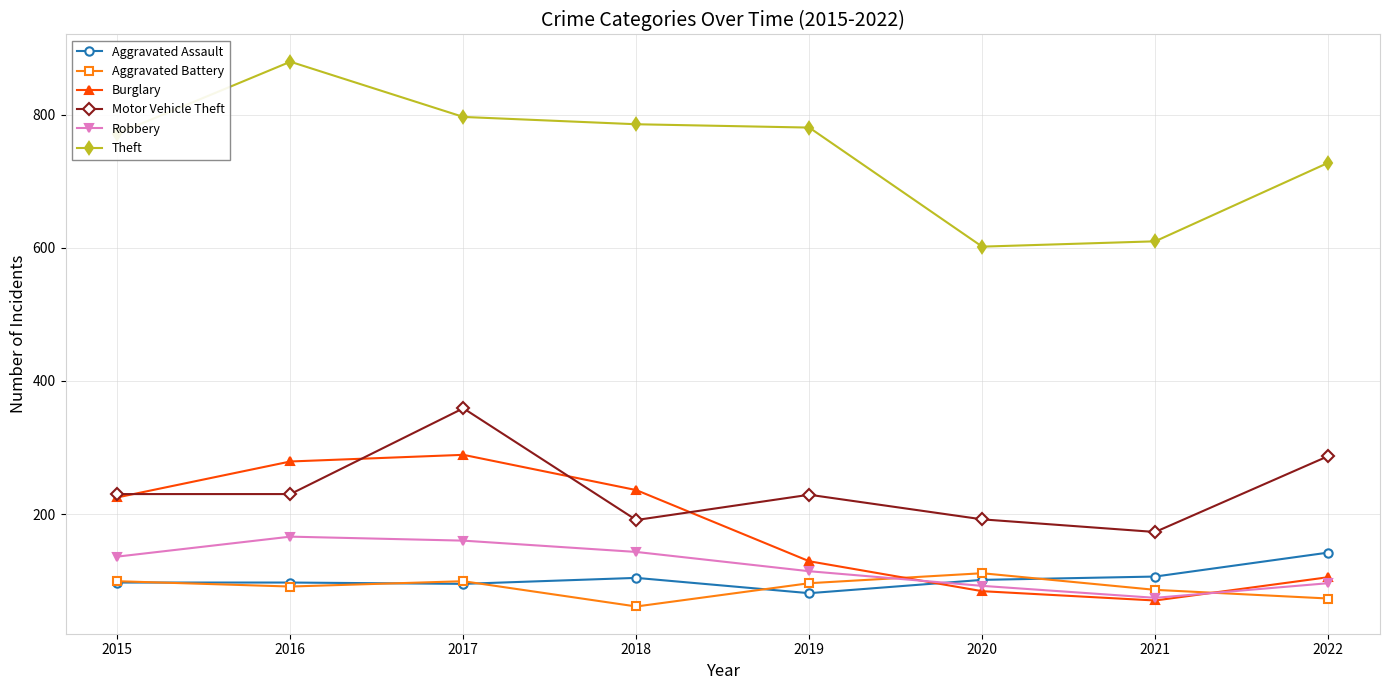

True or false: Robbery and Motor Vehicle Theft intersect in this chart.

False